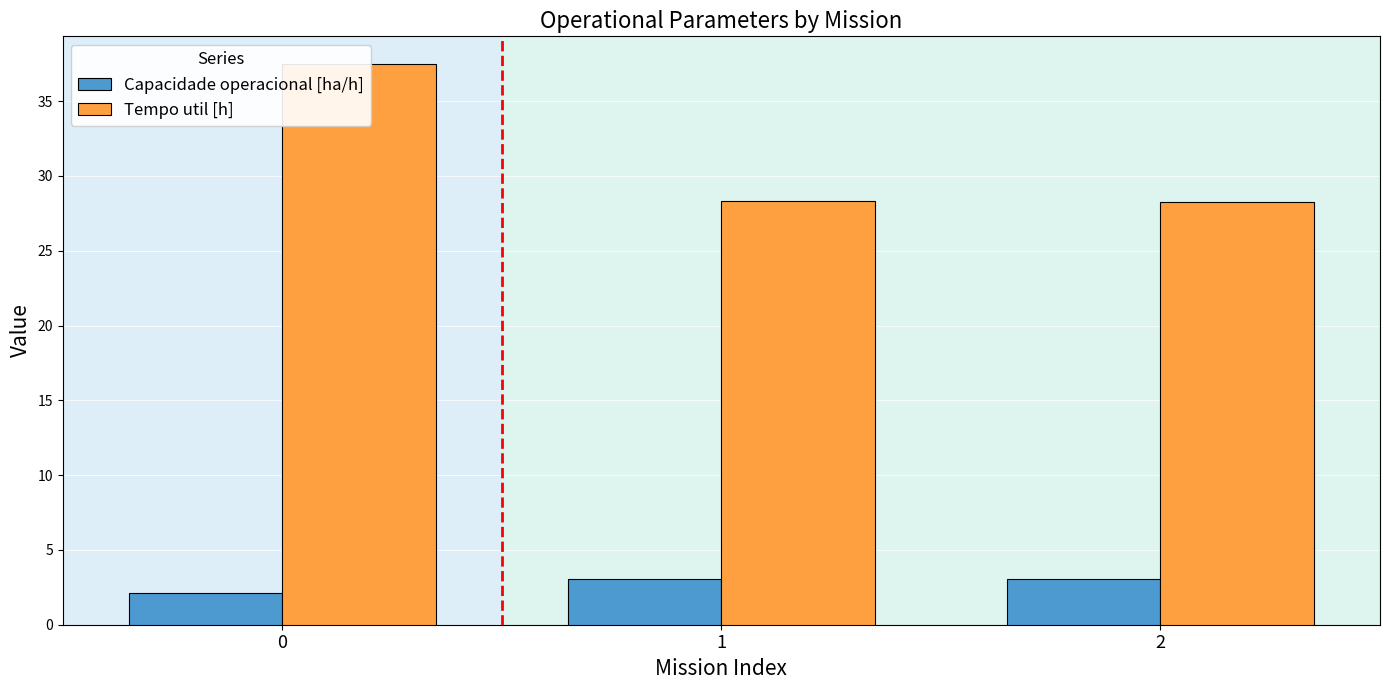

What is the value of the Tempo util [h] bar at the 3rd from the left?

28.2